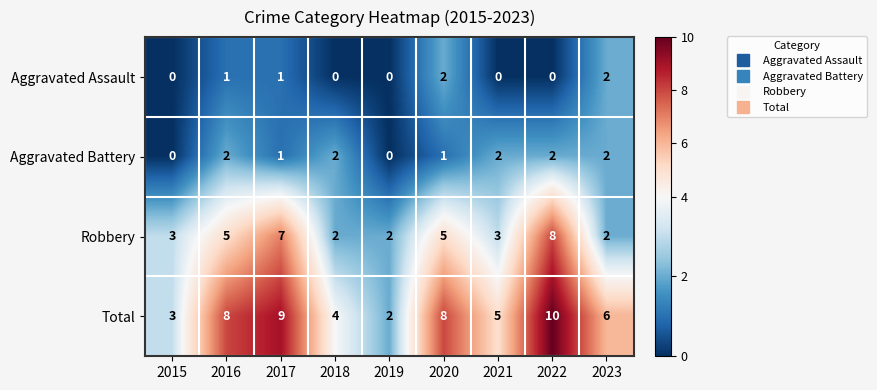

At how many categories does at least one series exceed 1?

9